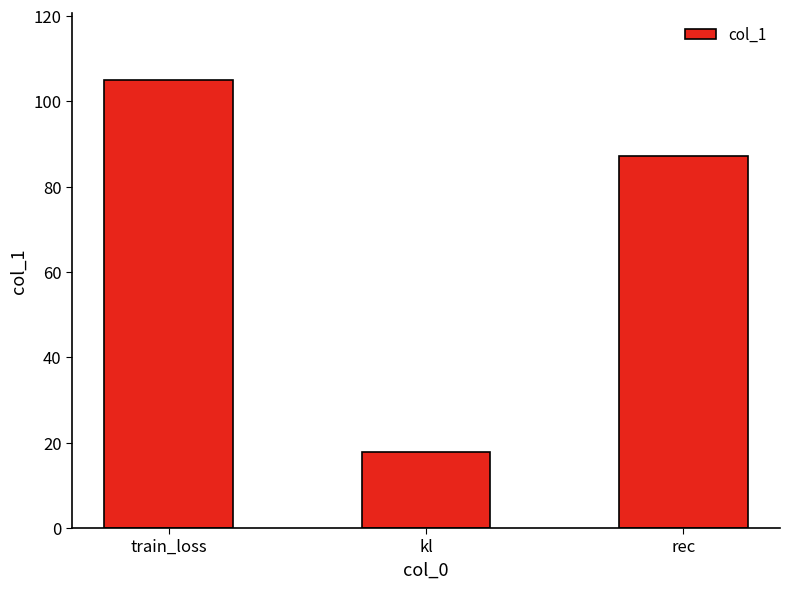

True or false: the data shows 8.9 at kl.

False